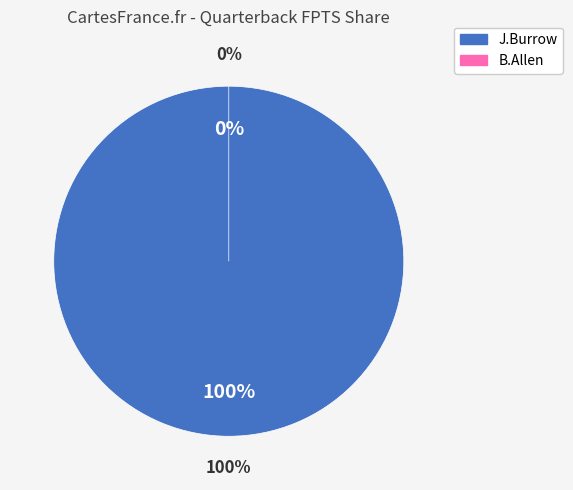

What is the largest slice in the pie chart?

J.Burrow